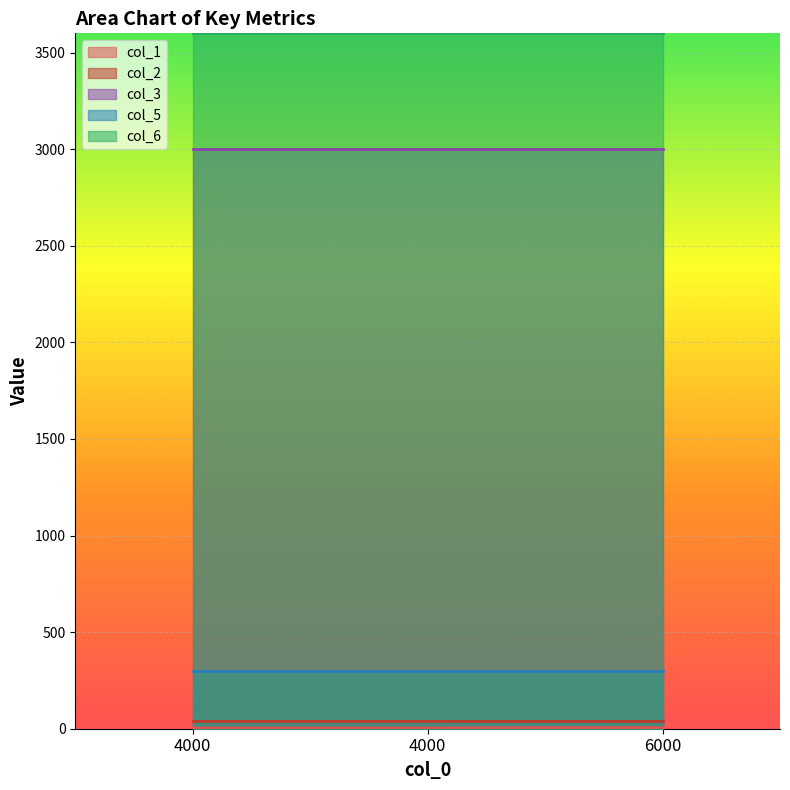

What is the approximate value of col_6 at 6000?

3600